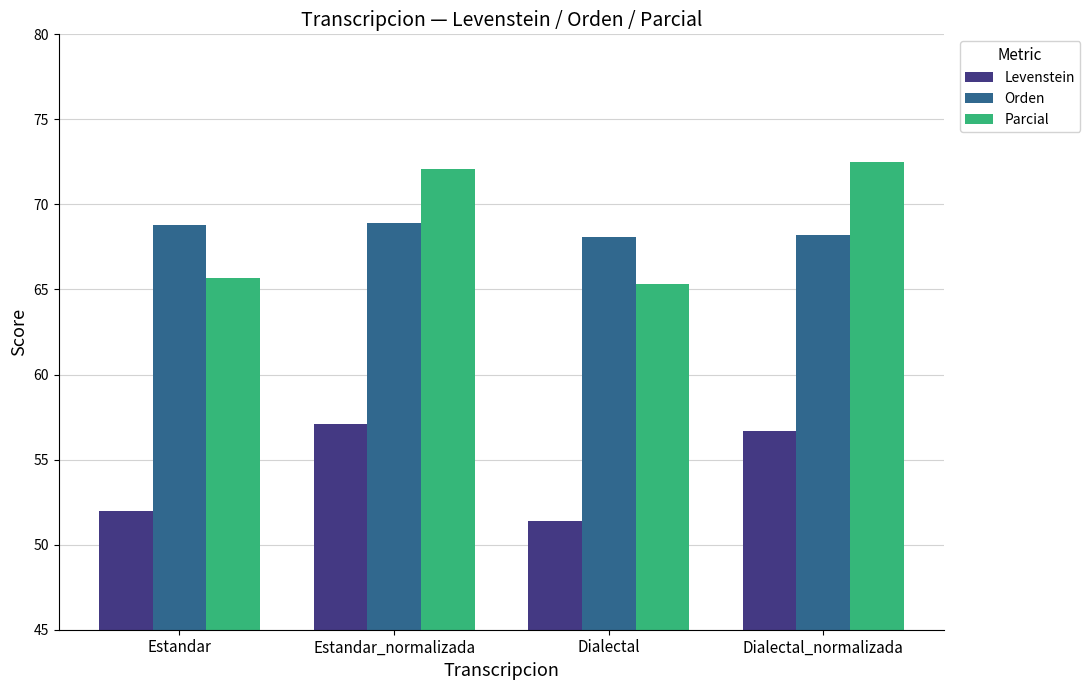

List the labels in order of Levenstein value, smallest first.

Dialectal, Estandar, Dialectal_normalizada, Estandar_normalizada